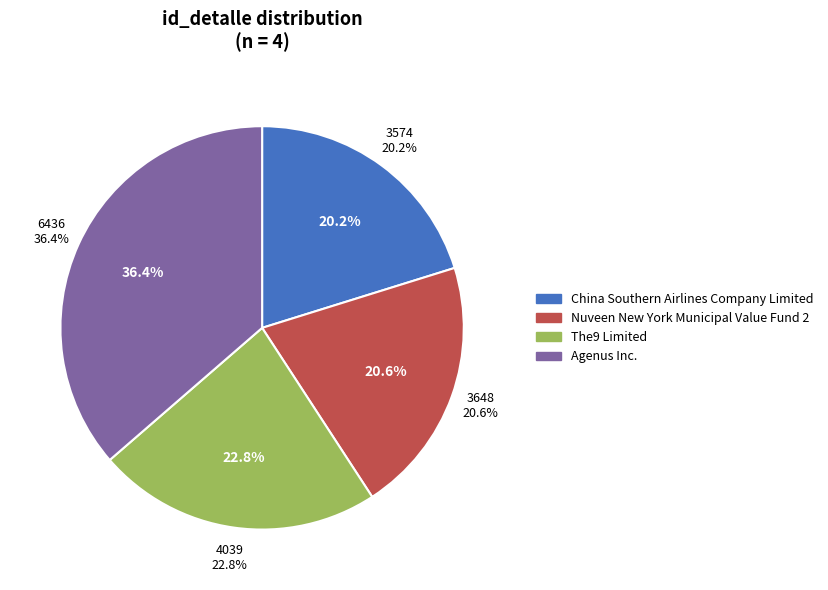

How many slices are in this pie chart?

4